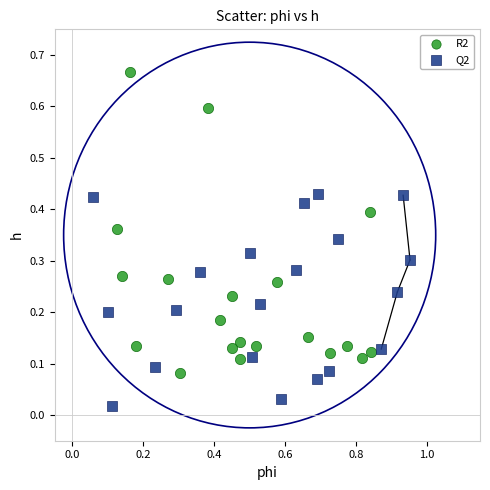

Which series reaches the maximum Y coordinate?

R2